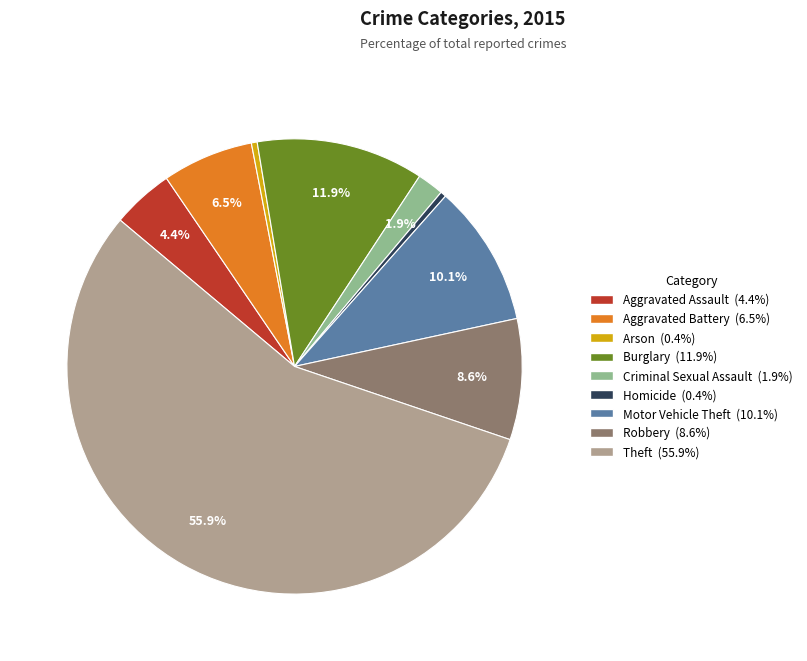

To the nearest percent, what is the difference between the largest and smallest slice percentages?

55%